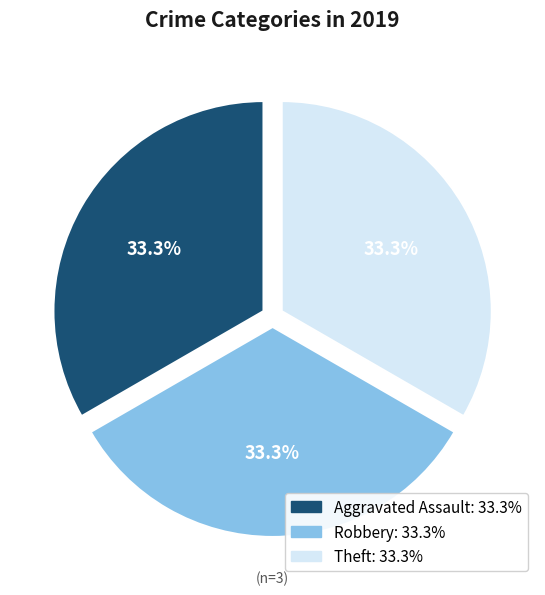

Count the number of slices in the pie.

3